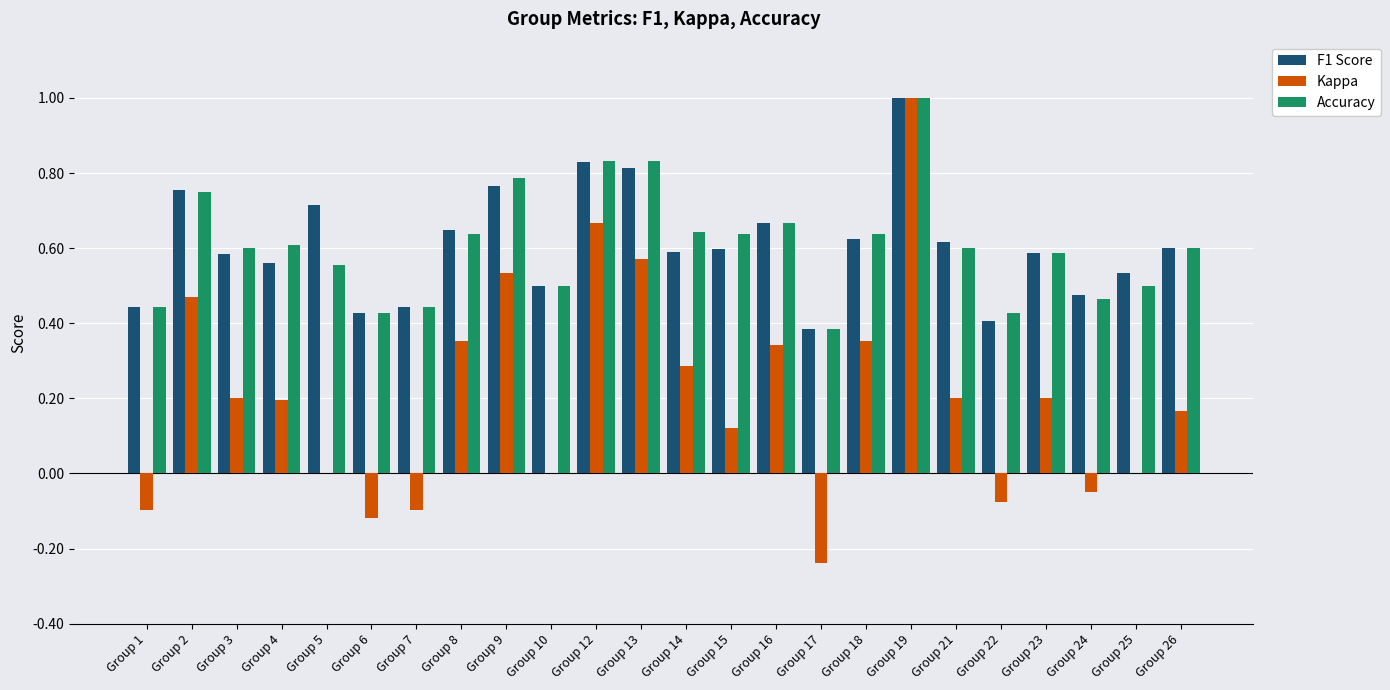

What is the maximum value for Accuracy?

1.0